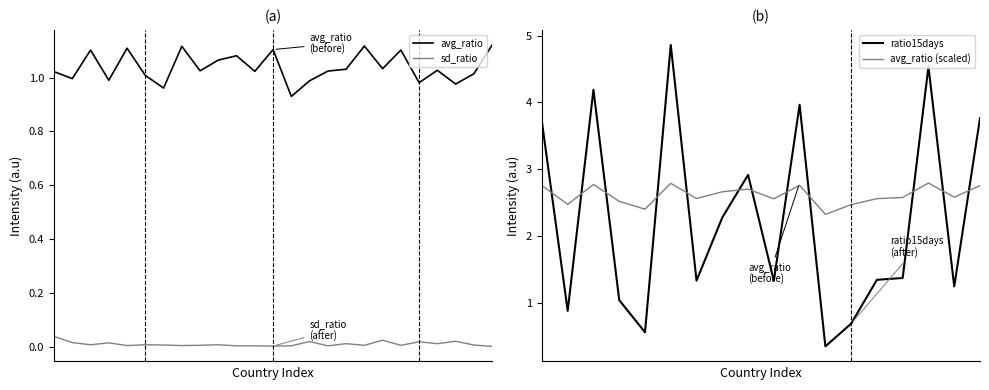

What position from the left is Afghanistan?

1